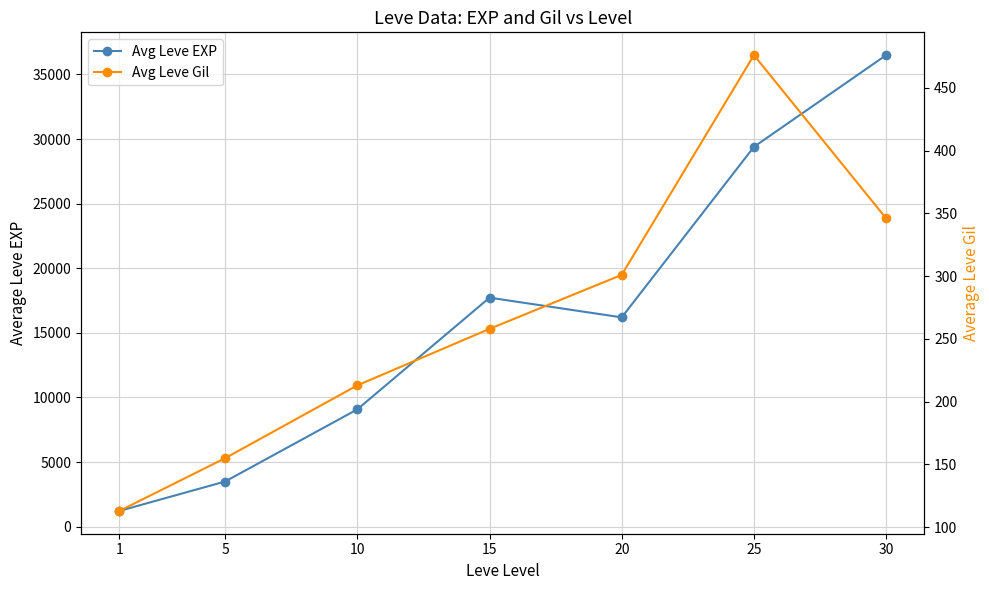

At how many categories does at least one series exceed 15399?

4